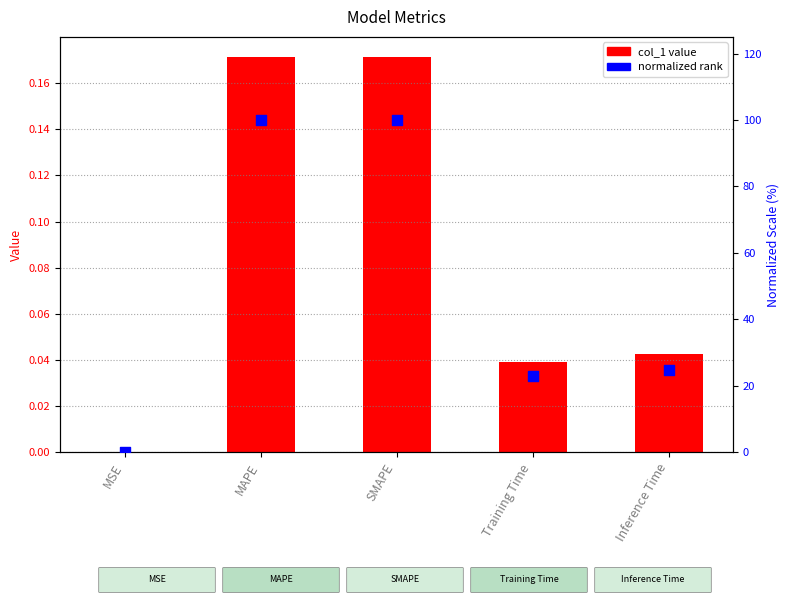

Which series reaches the minimum Y coordinate?

normalized rank